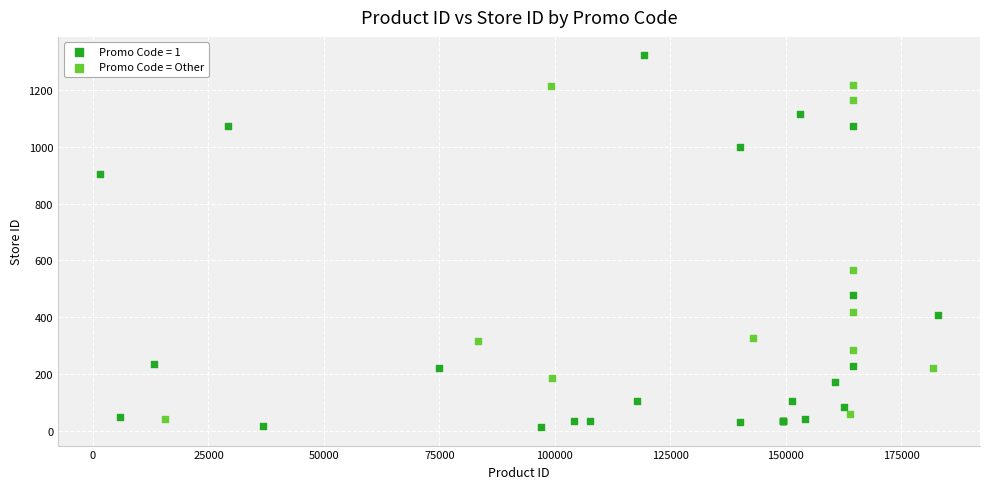

Which series contains the highest Y value?

Promo Code = 1